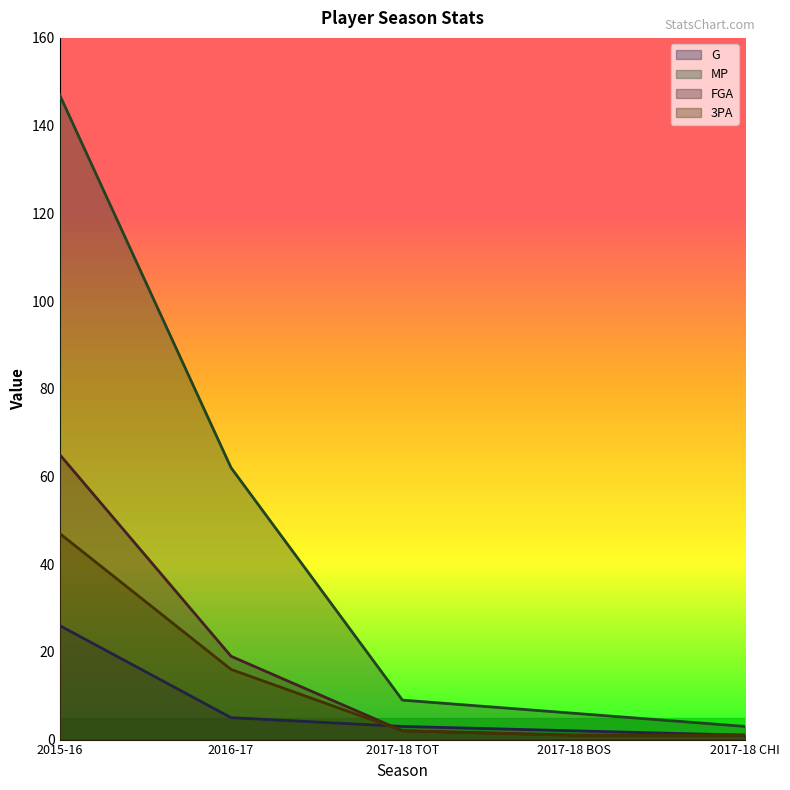

What is the difference between the G values at 2017-18 BOS and 2017-18 CHI?

1